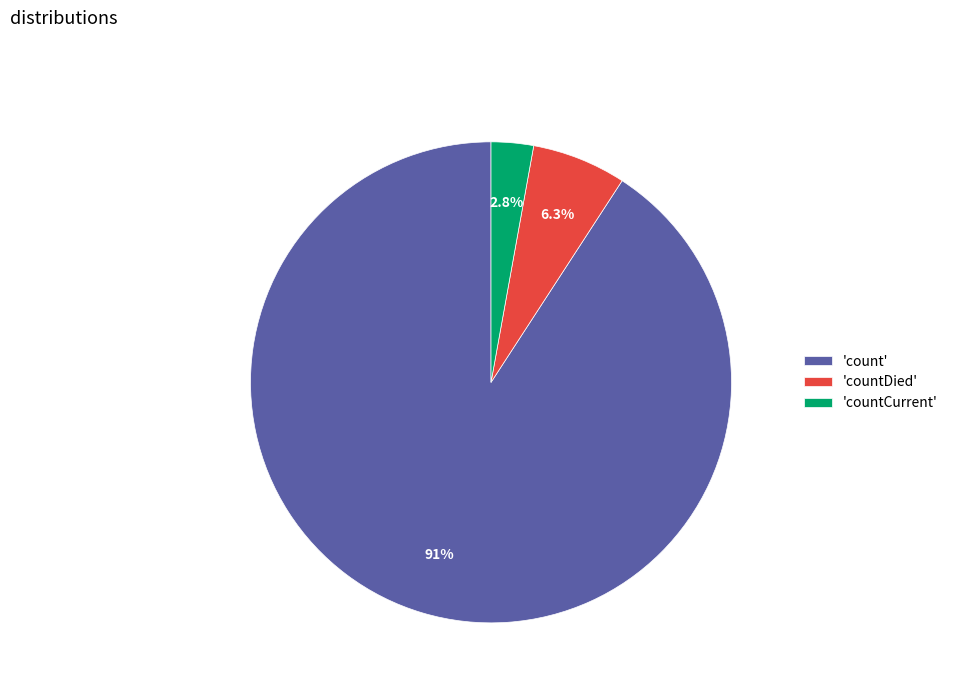

What portion of the pie excludes 'countCurrent'?

97.2%